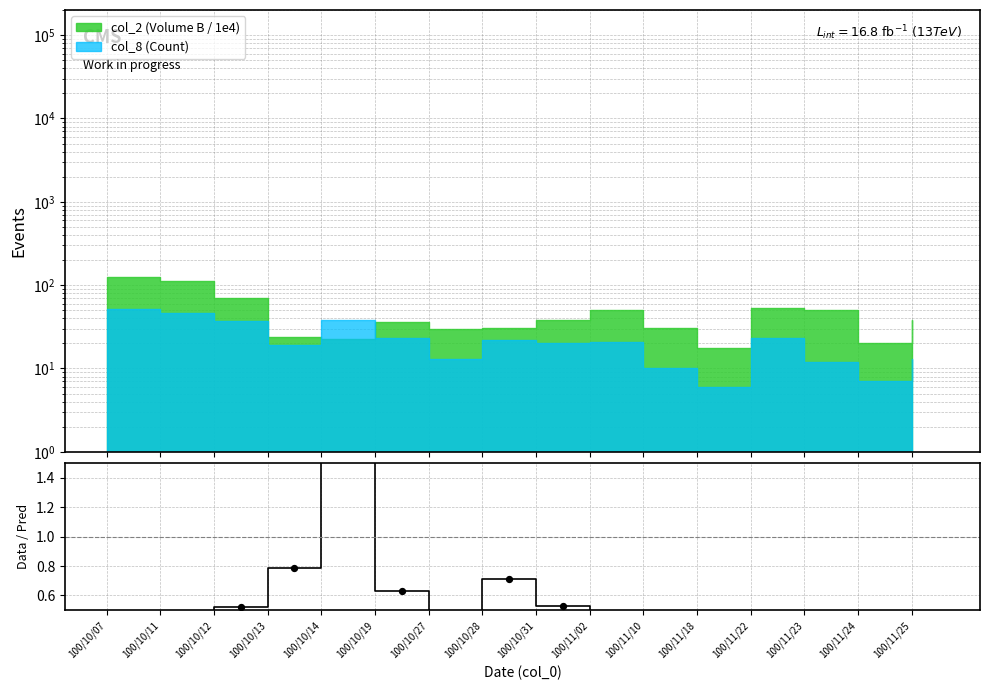

Between 100/10/27 and 100/10/28, which is larger?

100/10/28